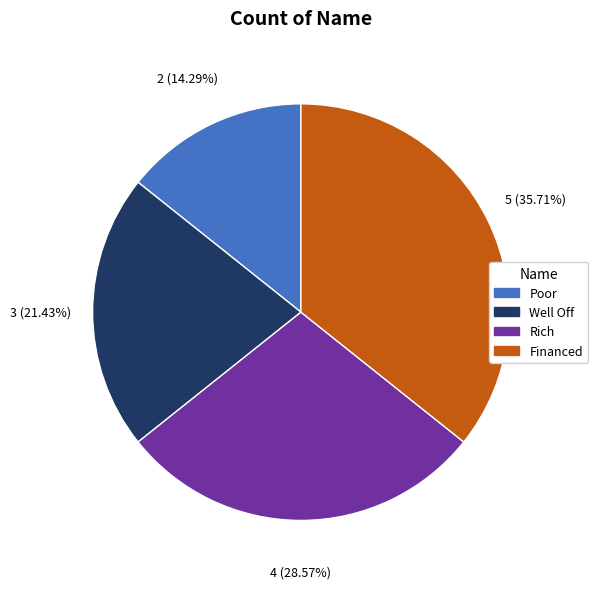

Between Well Off and Financed, which is larger?

Financed